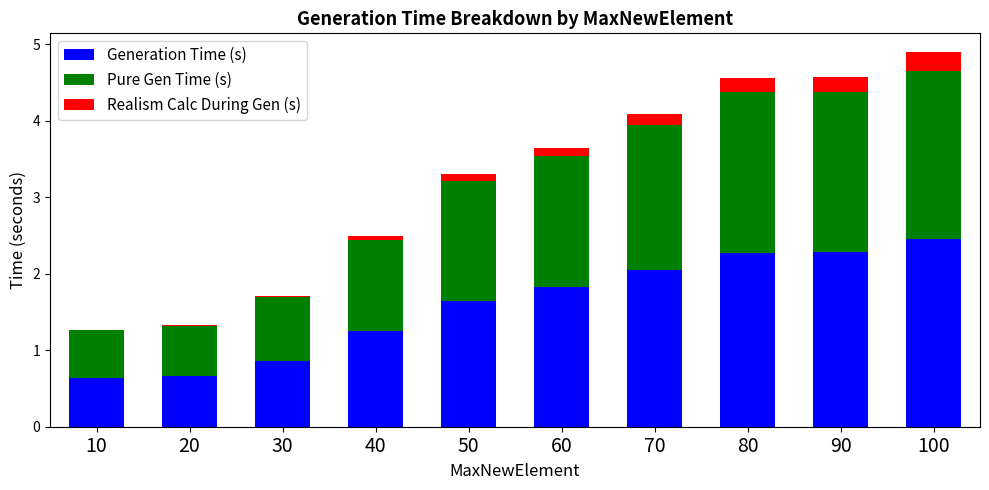

What is the total value across all series at 30?

1.7